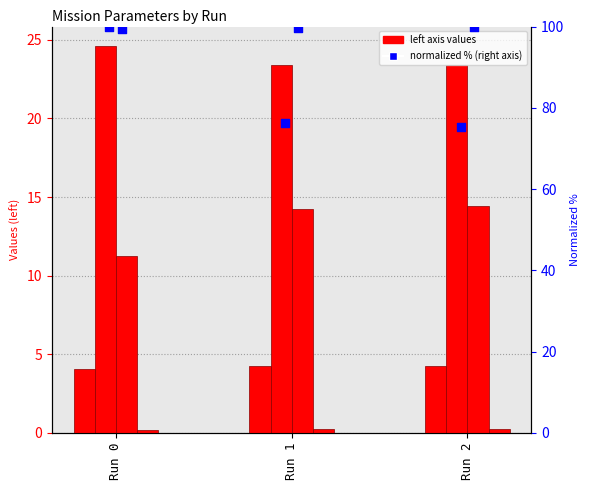

What is the total value across all series at Run 1?

218.0